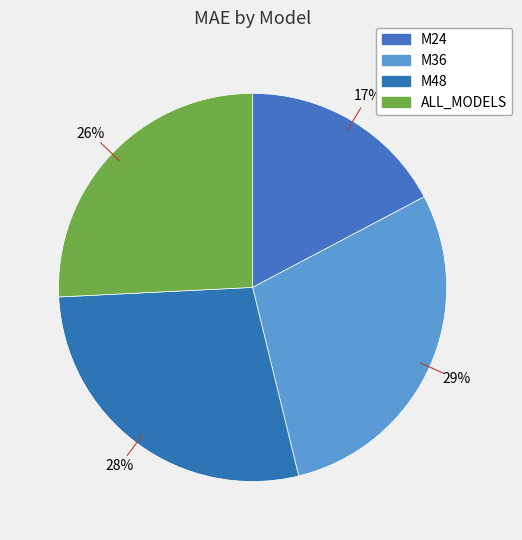

How many segments does this pie chart have?

4